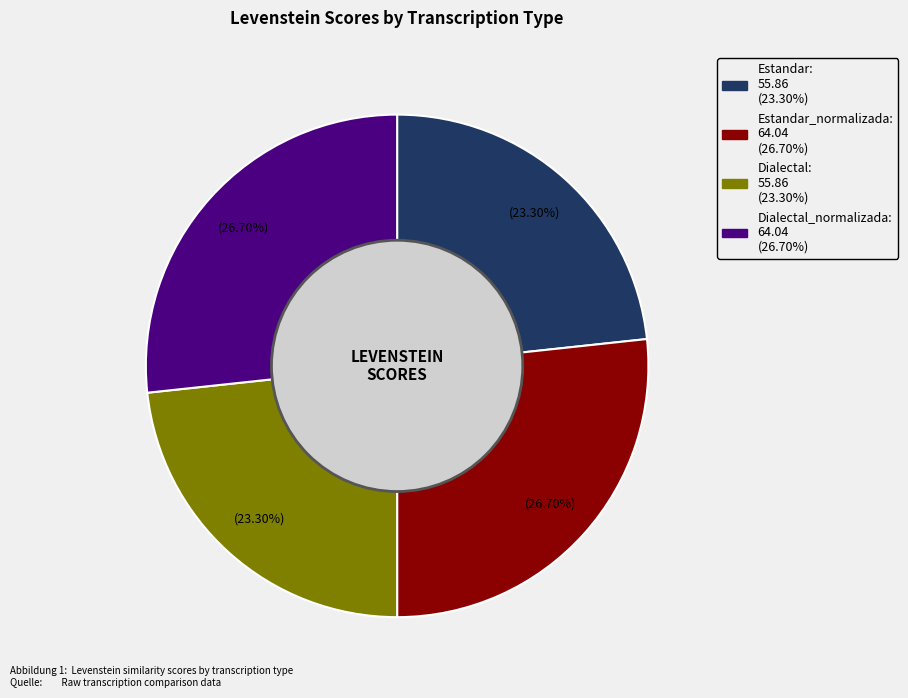

How many slices are in this pie chart?

4